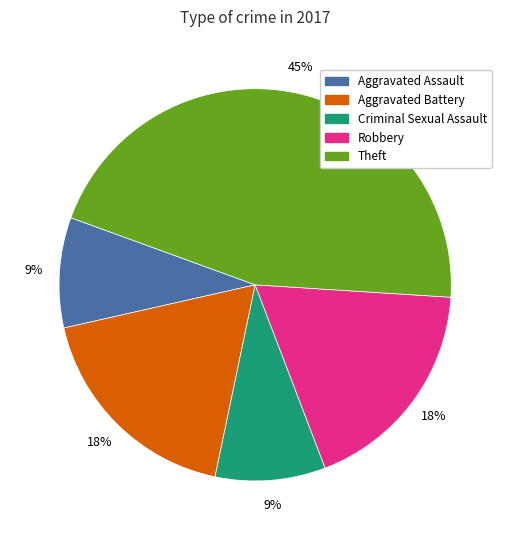

Which slice is the largest?

Theft